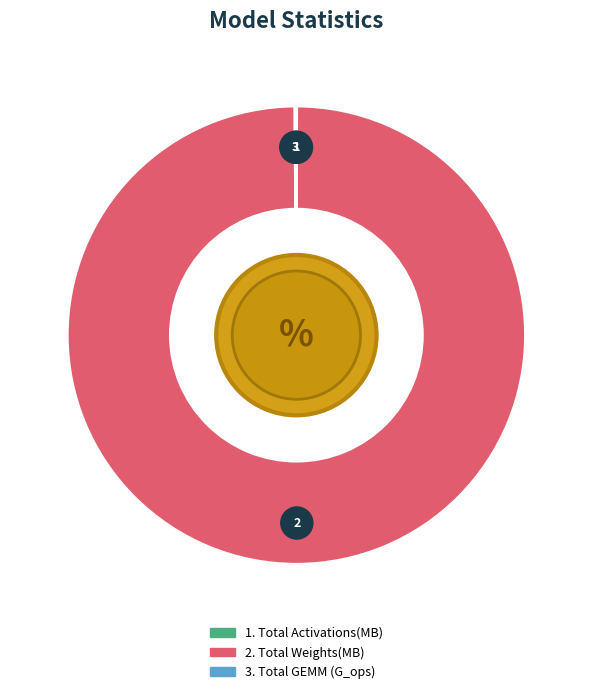

How many segments does this pie chart have?

3